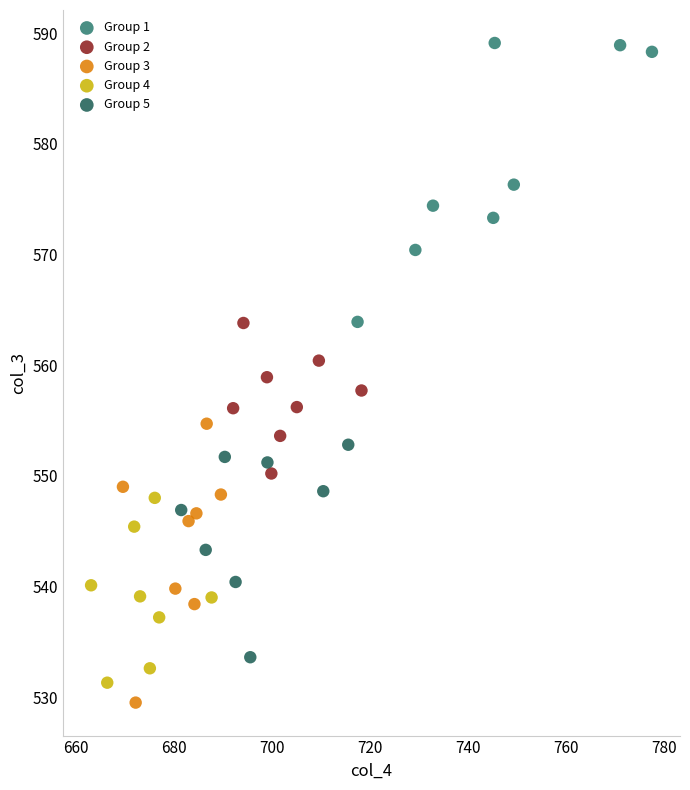

Which series contains the highest Y value?

Group 1